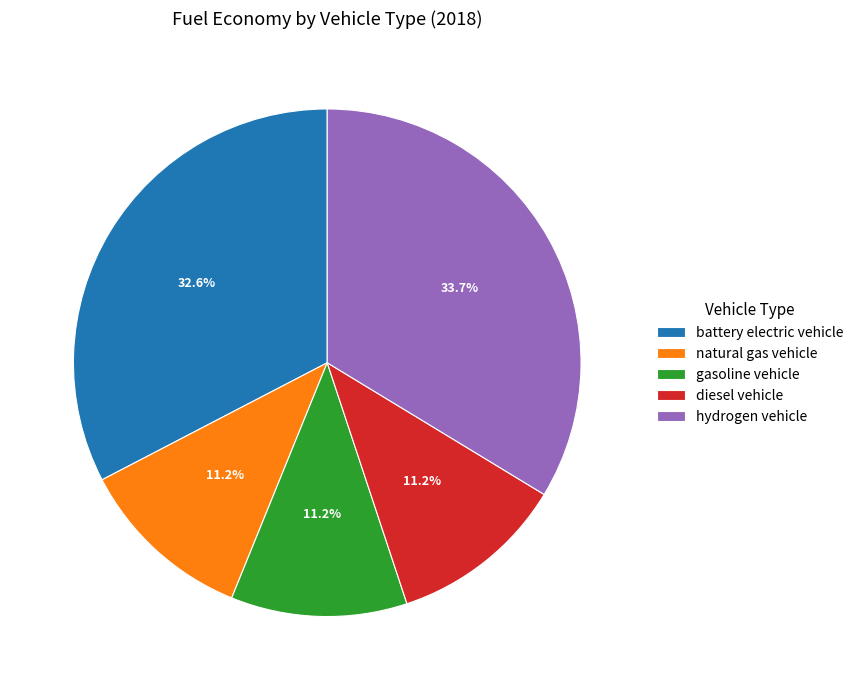

To the nearest percent, what percentage of the pie is diesel vehicle?

11%